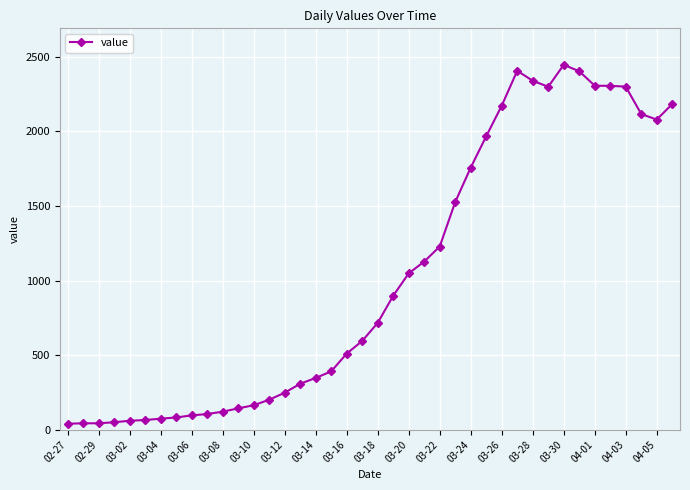

What is the difference between the maximum and minimum values?

2406